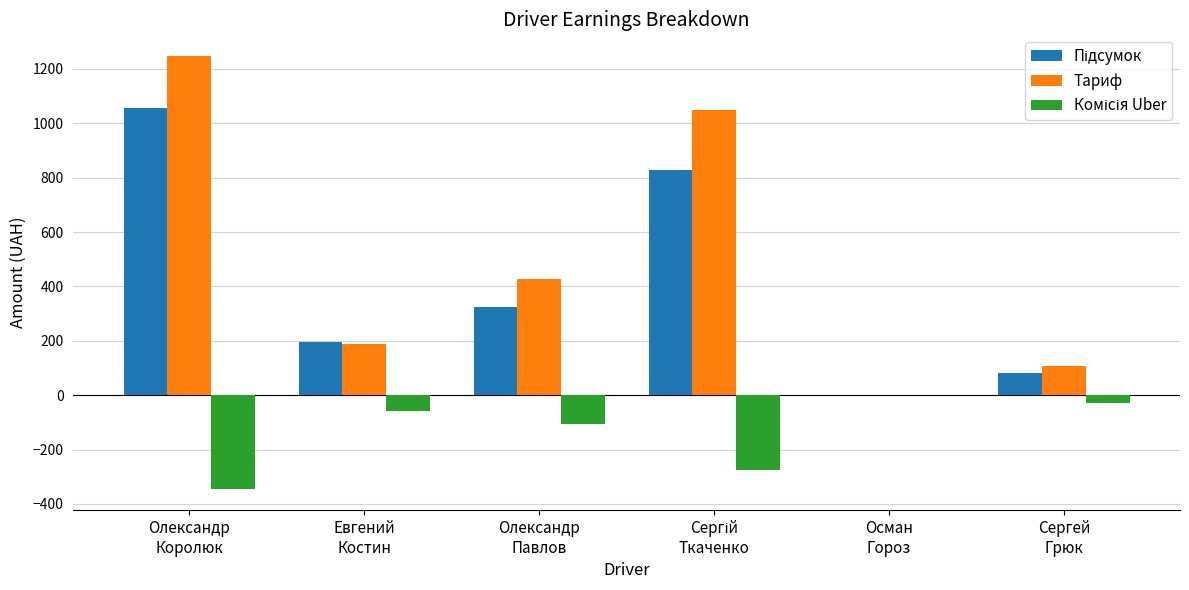

How many groups of bars are there?

6